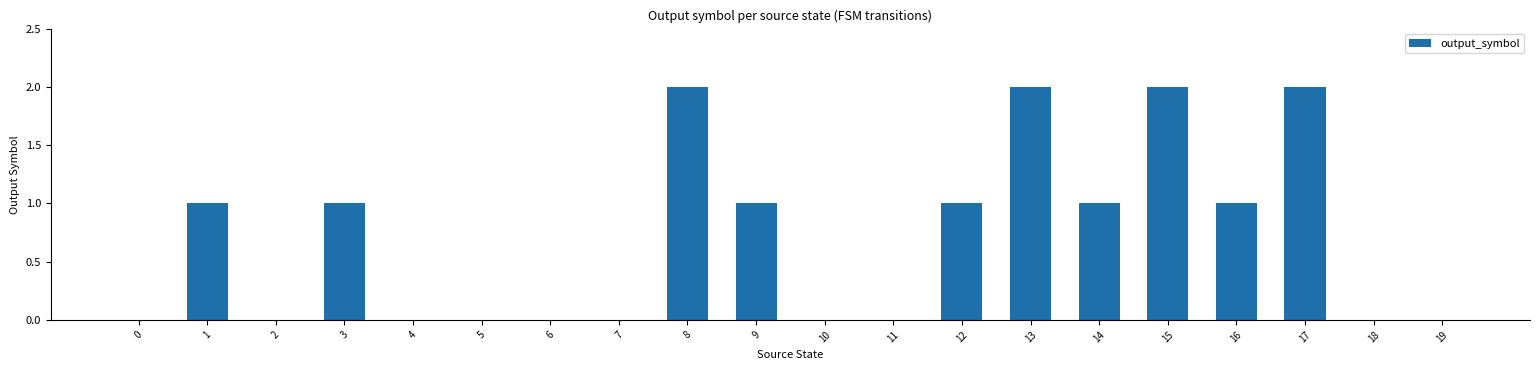

How many values are between 0 and 1?

16